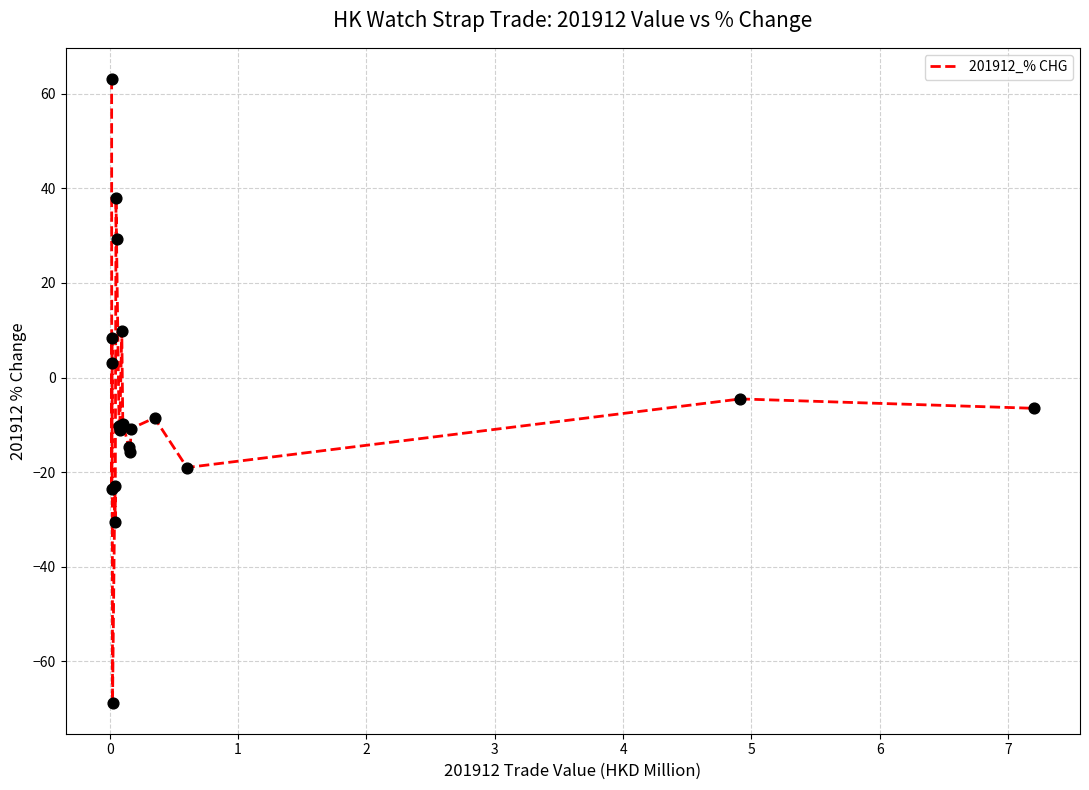

What is the difference between the maximum and minimum values?

131.8